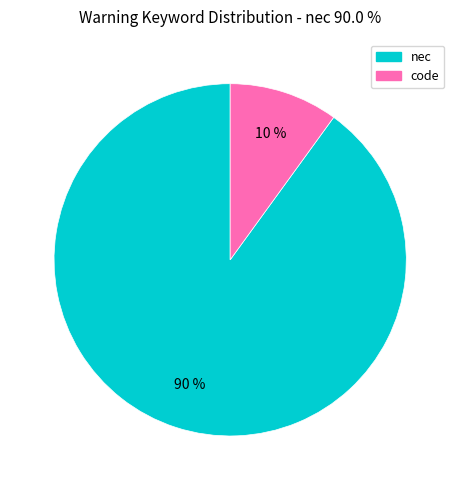

How many slices are in this pie chart?

2